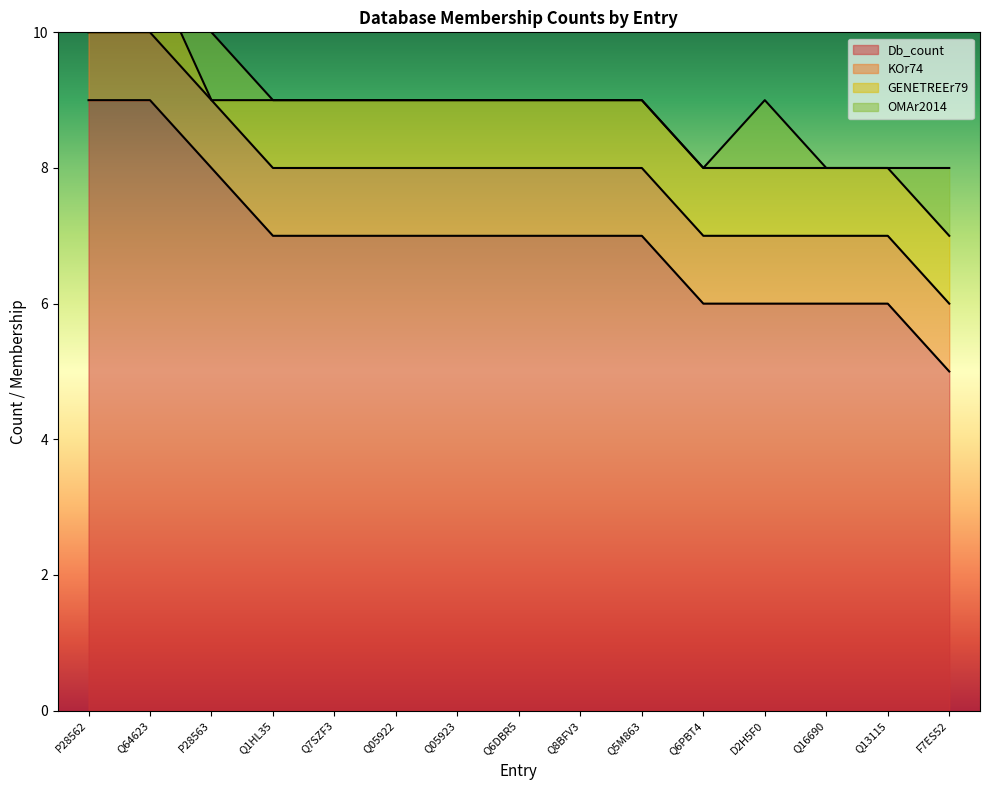

How many intersections are there between GENETREEr79 and OMAr2014?

1